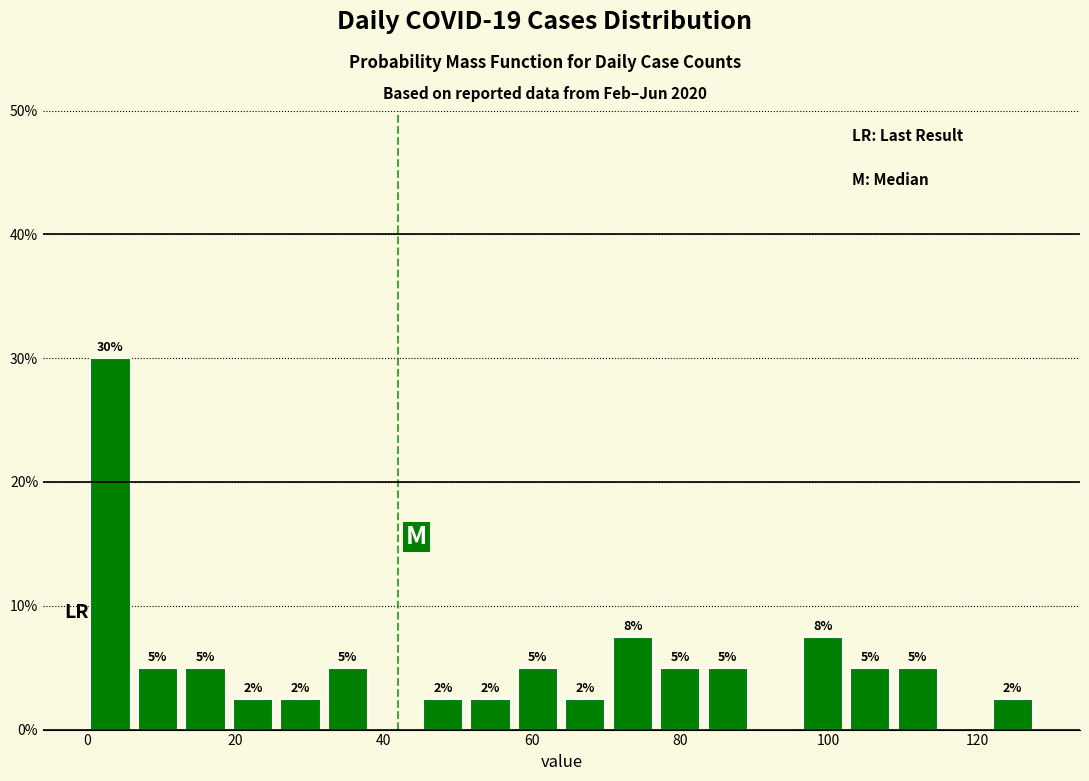

Read against the x-axis, roughly where is the centre of the tallest bar?

4